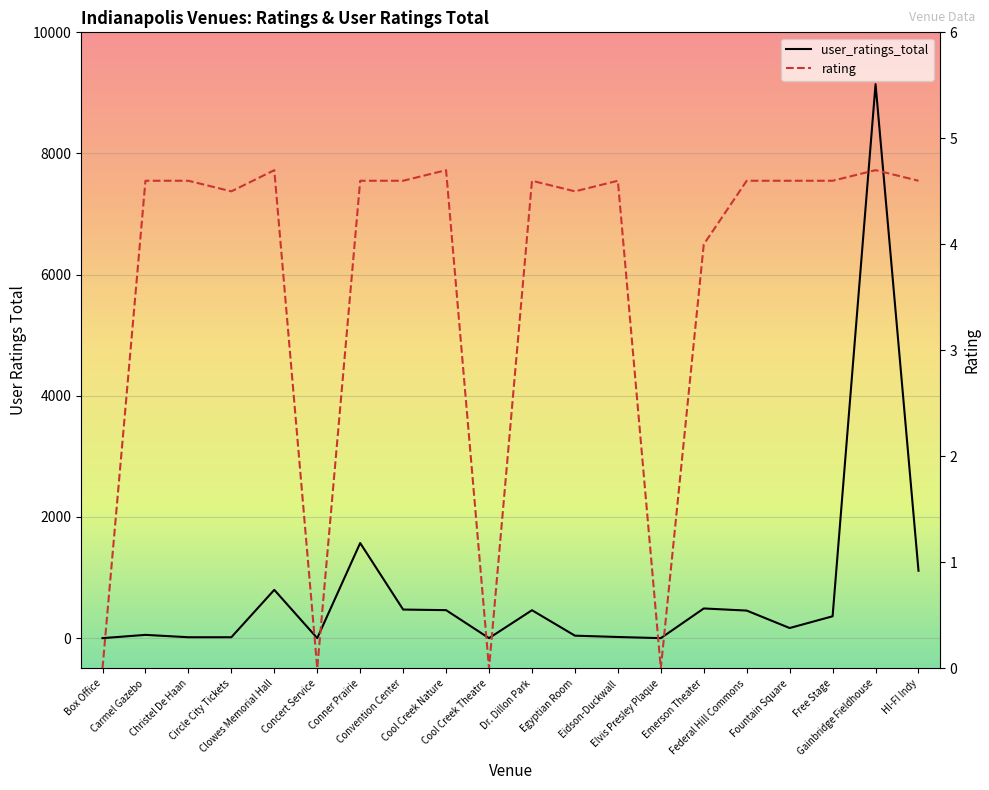

What position from the right is Dr. Dillon Park?

10